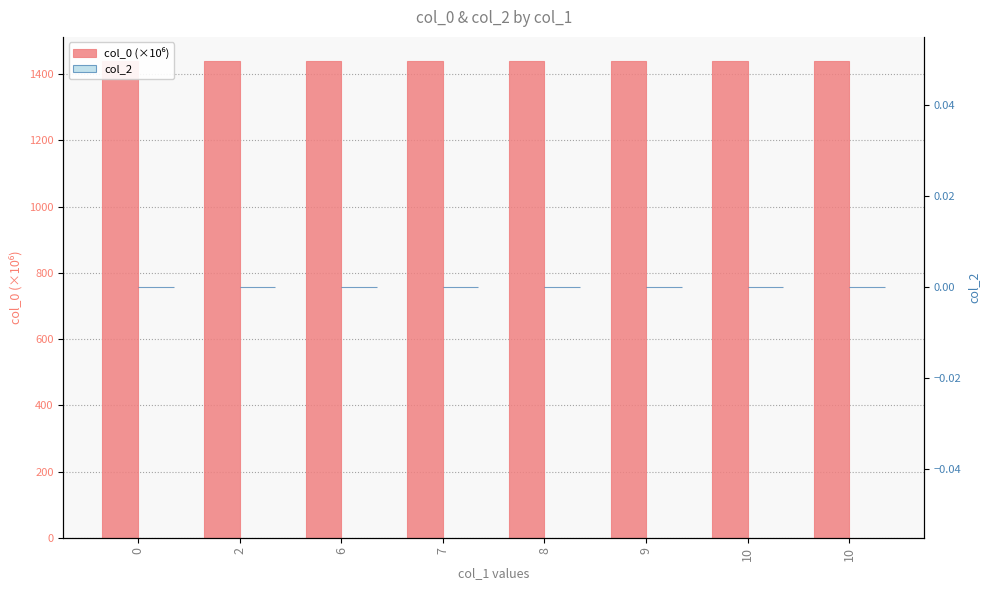

How many groups of bars are there?

8